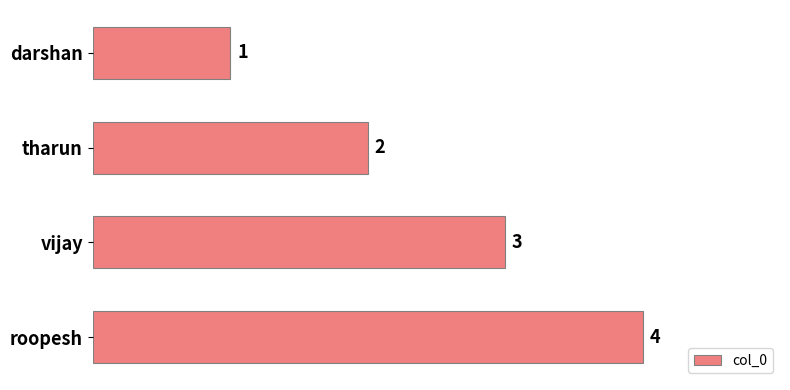

Is it true that the value at tharun is 2?

True